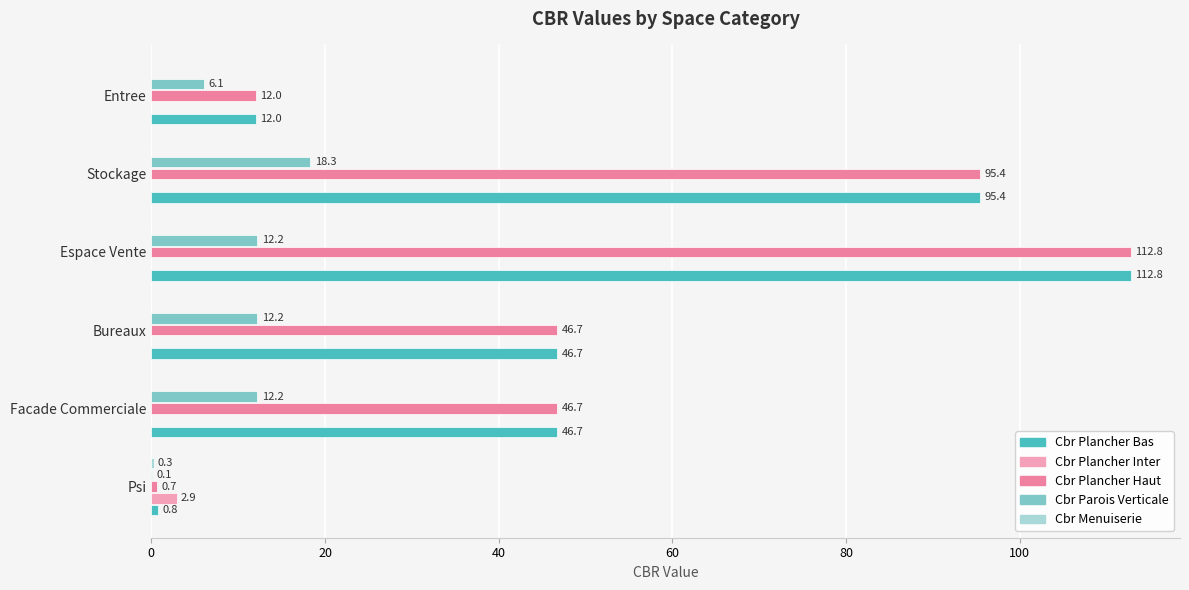

What is the total value across all series at Psi?

4.8